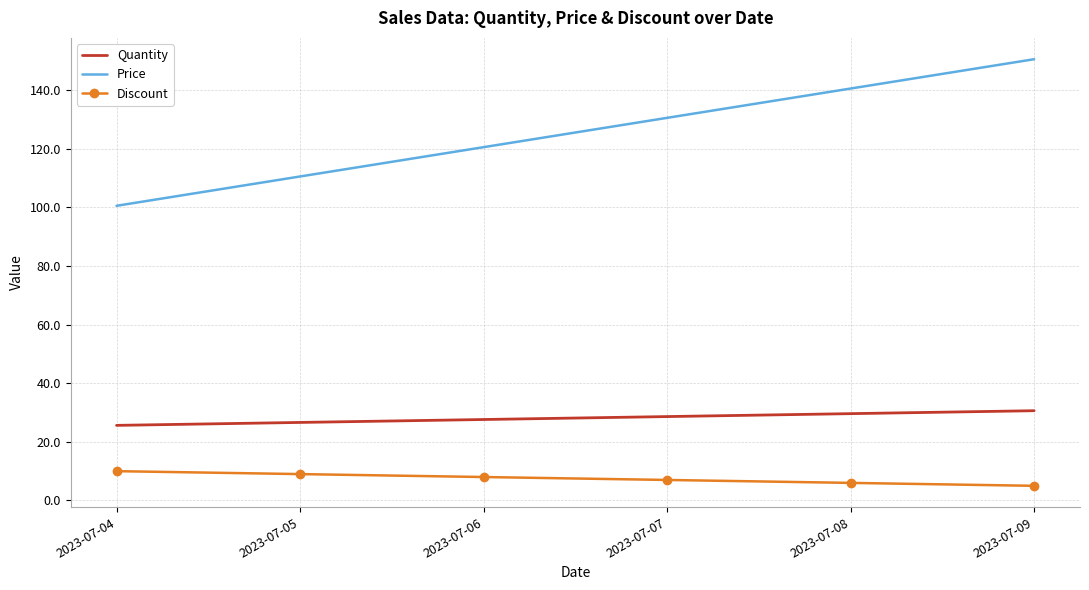

List the series in order of their overall mean, highest first.

Price, Quantity, Discount